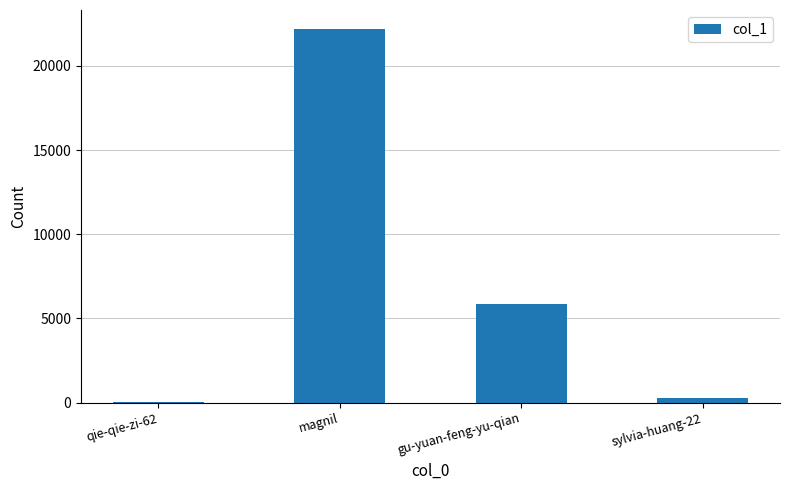

What is the maximum value shown in the chart?

22212